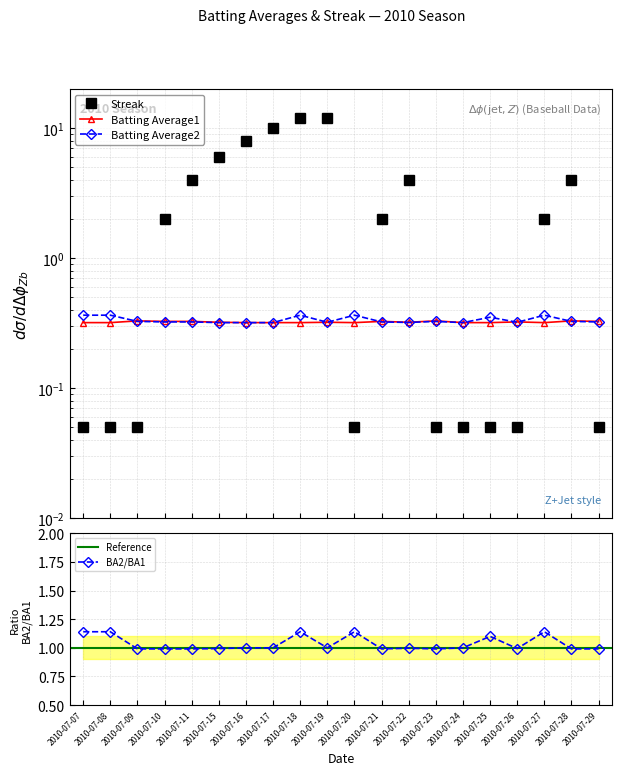

The Batting Average2 series shows 0.3 at 2010-07-17. True or false?

True